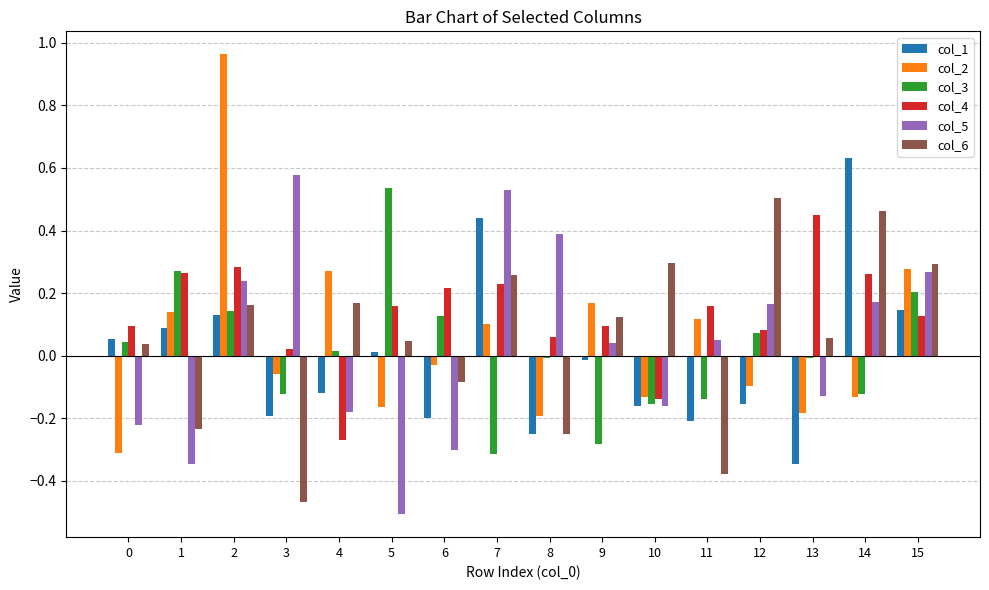

True or false: col_6 has a value of 0.2 at 14.

False